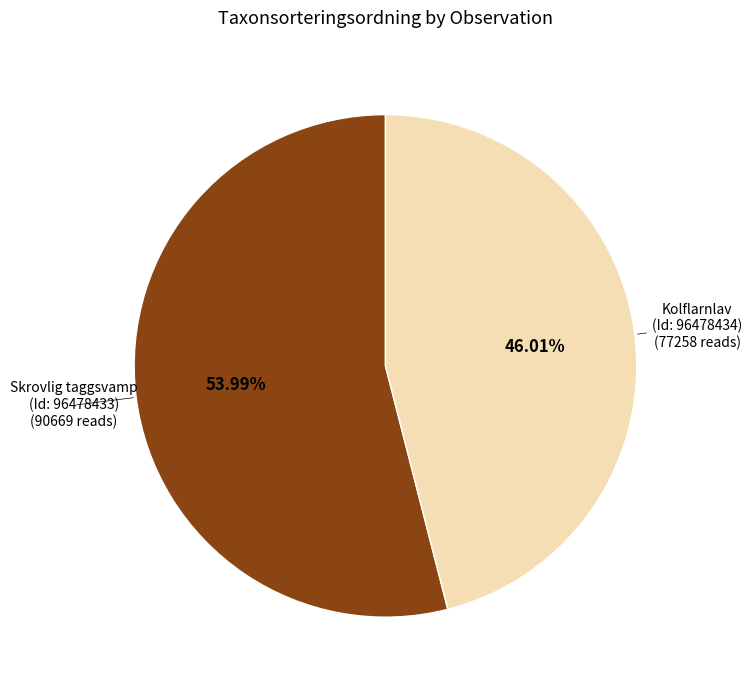

Do Skrovlig taggsvamp (Id: 96478433) and Kolflarnlav (Id: 96478434) together represent more than half of the pie?

Yes